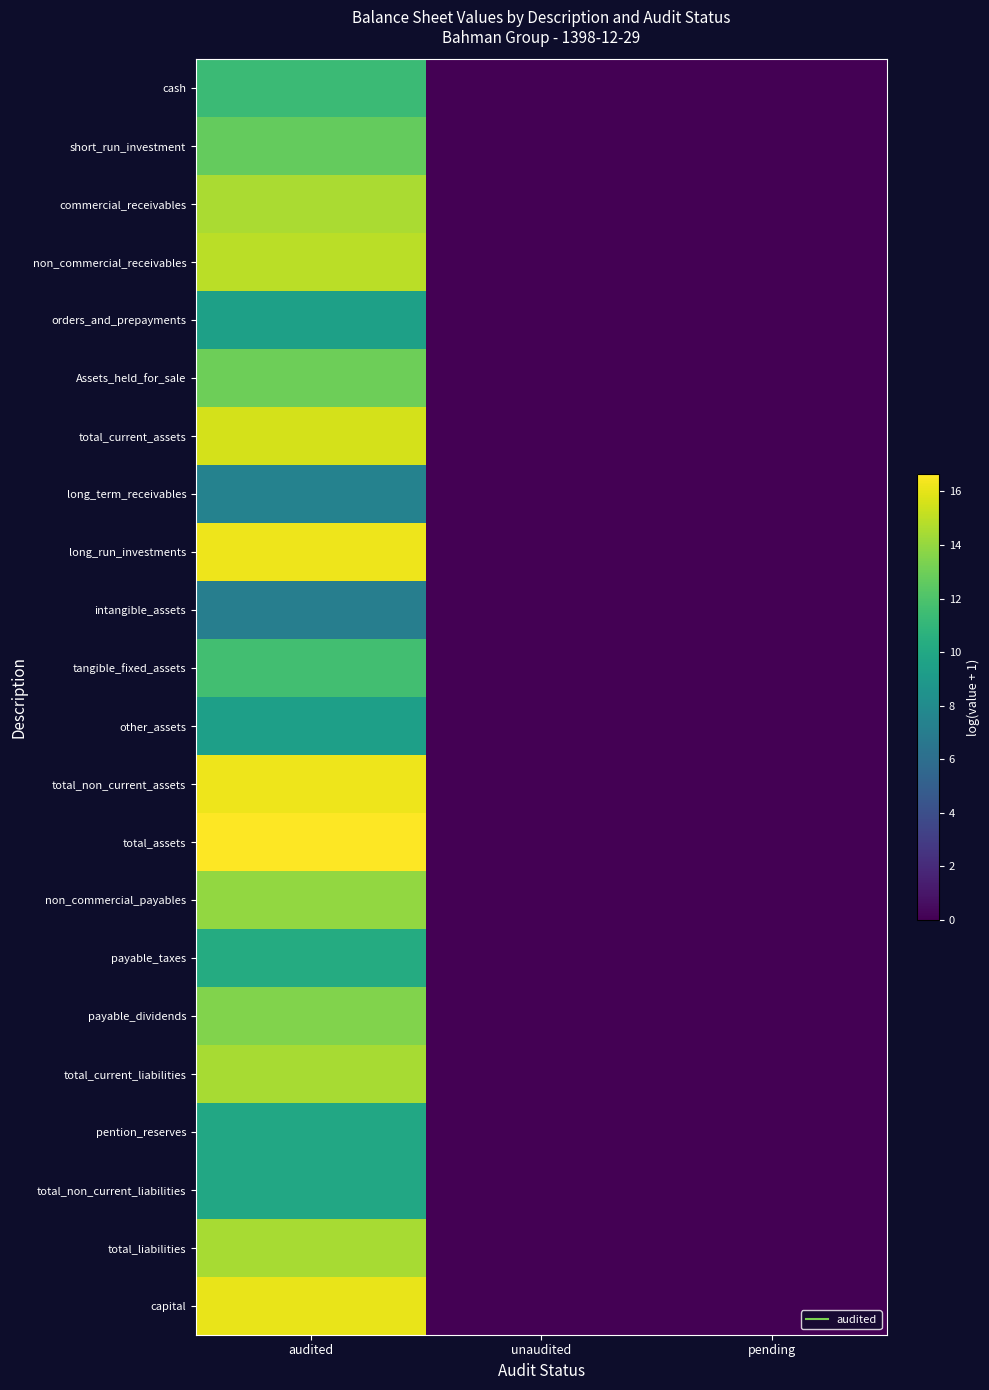

Reading left to right, list all the values displayed in this chart.

cash: audited=11.4	unaudited=0.0	pending=0.0
short_run_investment: audited=12.7	unaudited=0.0	pending=0.0
commercial_receivables: audited=14.5	unaudited=0.0	pending=0.0
non_commercial_receivables: audited=14.9	unaudited=0.0	pending=0.0
orders_and_prepayments: audited=9.5	unaudited=0.0	pending=0.0
Assets_held_for_sale: audited=13.0	unaudited=0.0	pending=0.0
total_current_assets: audited=15.6	unaudited=0.0	pending=0.0
long_term_receivables: audited=7.4	unaudited=0.0	pending=0.0
long_run_investments: audited=16.2	unaudited=0.0	pending=0.0
intangible_assets: audited=7.2	unaudited=0.0	pending=0.0
tangible_fixed_assets: audited=11.6	unaudited=0.0	pending=0.0
other_assets: audited=9.4	unaudited=0.0	pending=0.0
total_non_current_assets: audited=16.2	unaudited=0.0	pending=0.0
total_assets: audited=16.7	unaudited=0.0	pending=0.0
non_commercial_payables: audited=13.9	unaudited=0.0	pending=0.0
payable_taxes: audited=10.2	unaudited=0.0	pending=0.0
payable_dividends: audited=13.5	unaudited=0.0	pending=0.0
total_current_liabilities: audited=14.5	unaudited=0.0	pending=0.0
pention_reserves: audited=10.0	unaudited=0.0	pending=0.0
total_non_current_liabilities: audited=10.0	unaudited=0.0	pending=0.0
total_liabilities: audited=14.5	unaudited=0.0	pending=0.0
capital: audited=16.1	unaudited=0.0	pending=0.0